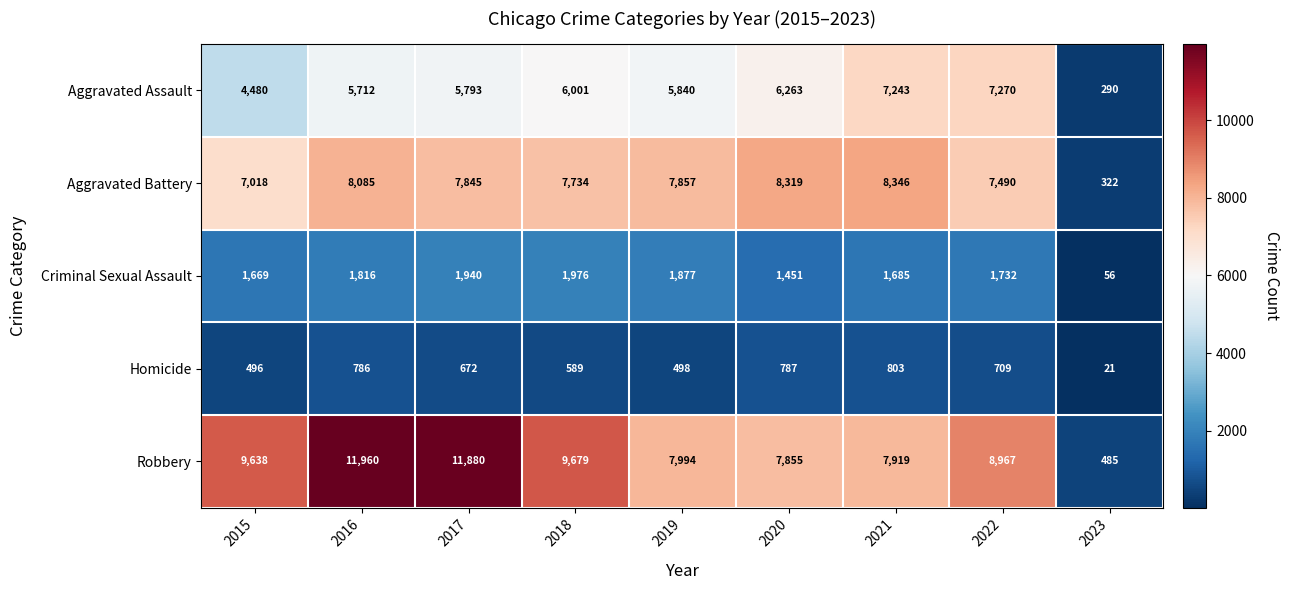

List the series in order of their peak value, highest first.

Robbery, Aggravated Battery, Aggravated Assault, Criminal Sexual Assault, Homicide